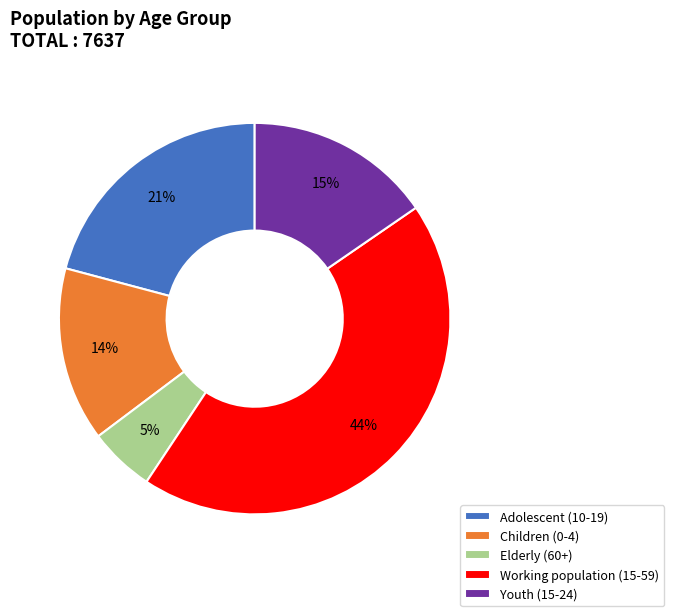

Which slice is the largest?

Working population (15-59)